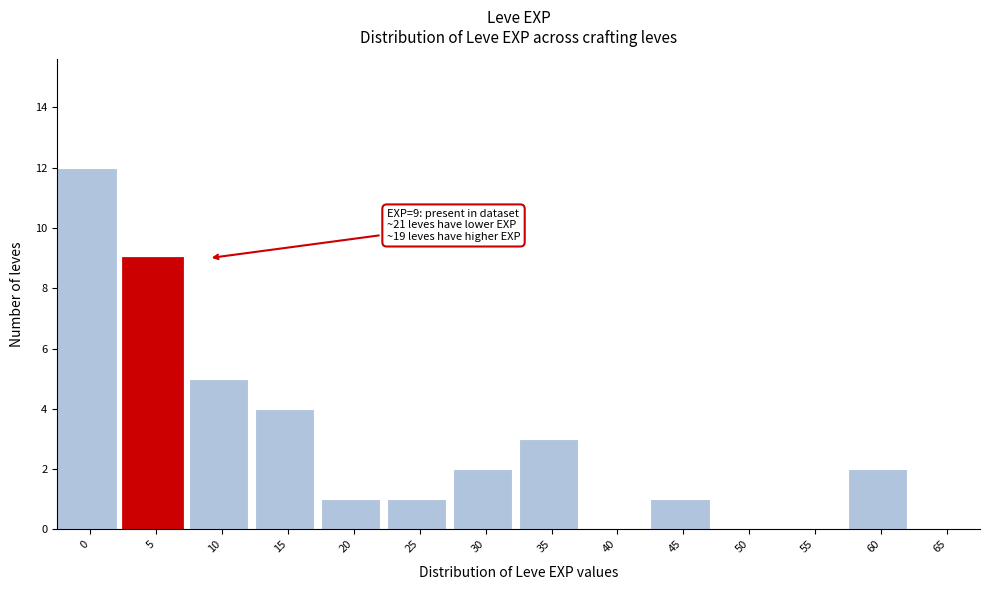

Reading right to left, extract all data points from this chart.

65=0	60=2	55=0	50=0	45=1	40=0	35=3	30=2	25=1	20=1	15=4	10=5	5=9	0=12